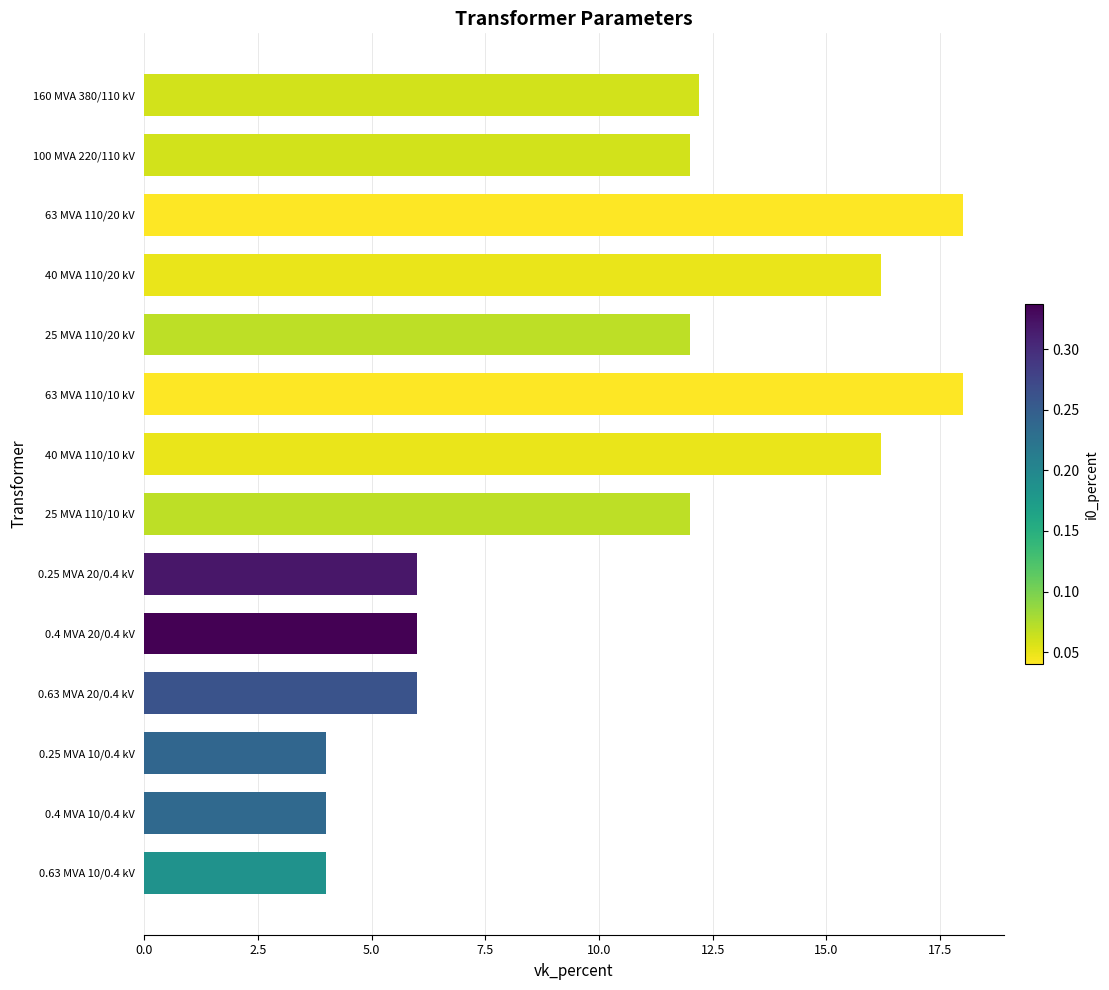

What is the difference between the maximum and second lowest values?

14.0